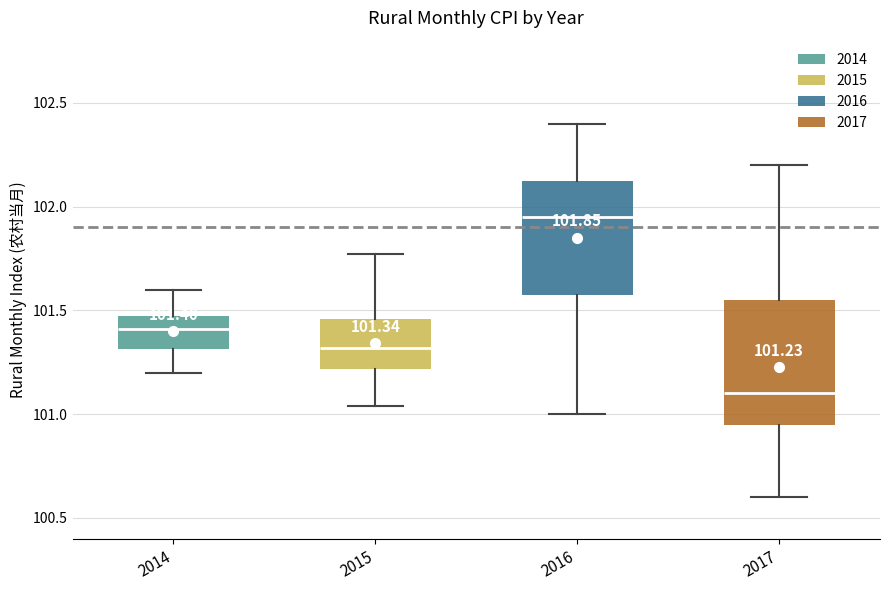

Which box has the highest median line?

2016